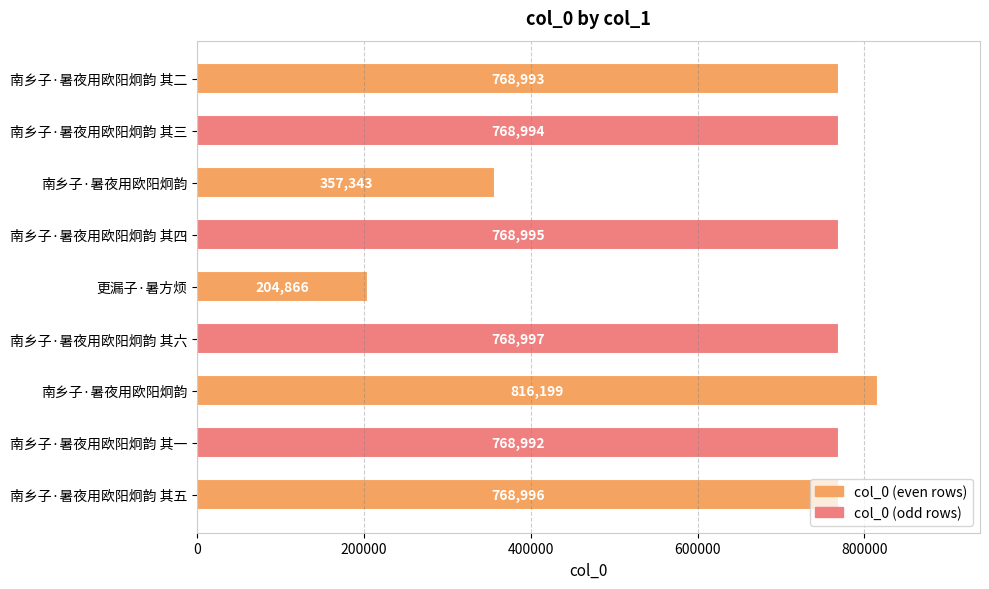

How many values are below 768994?

4